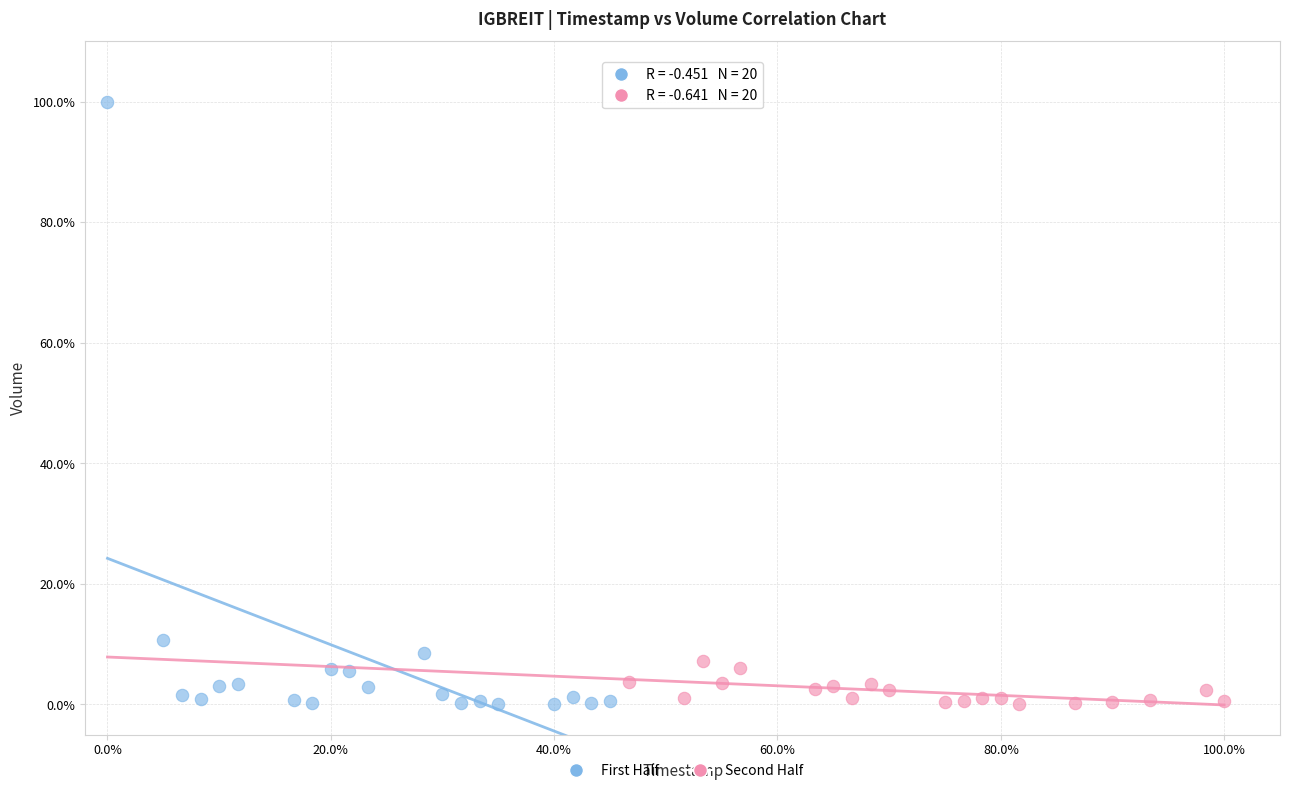

Which series has the widest spread of Y values?

First Half